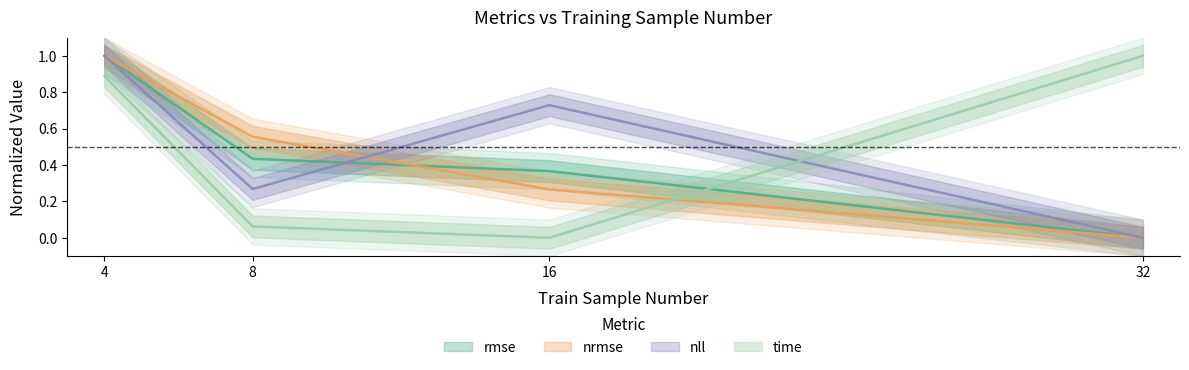

Reading right to left, transcribe all the data shown in this chart.

rmse: 0.0	0.4	0.4	1.0
nrmse: 0.0	0.3	0.6	1.0
nll: 0.0	0.7	0.3	1.0
time: 1.0	0.0	0.1	0.9